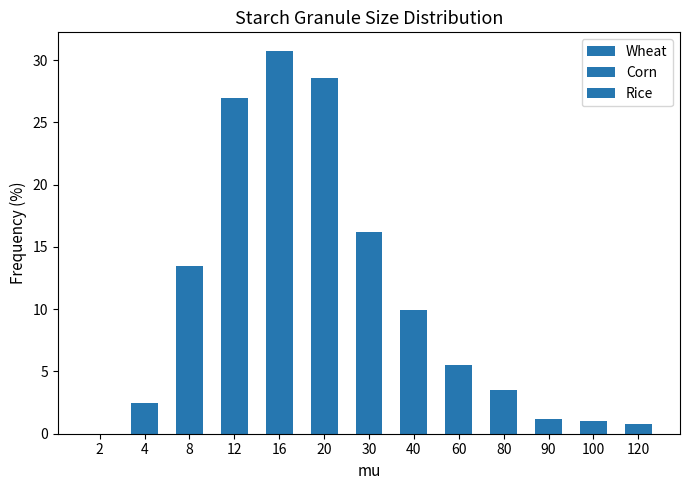

Rank the categories by Rice value from lowest to highest.

2, 120, 100, 90, 4, 80, 20, 16, 12, 8, 30, 40, 60